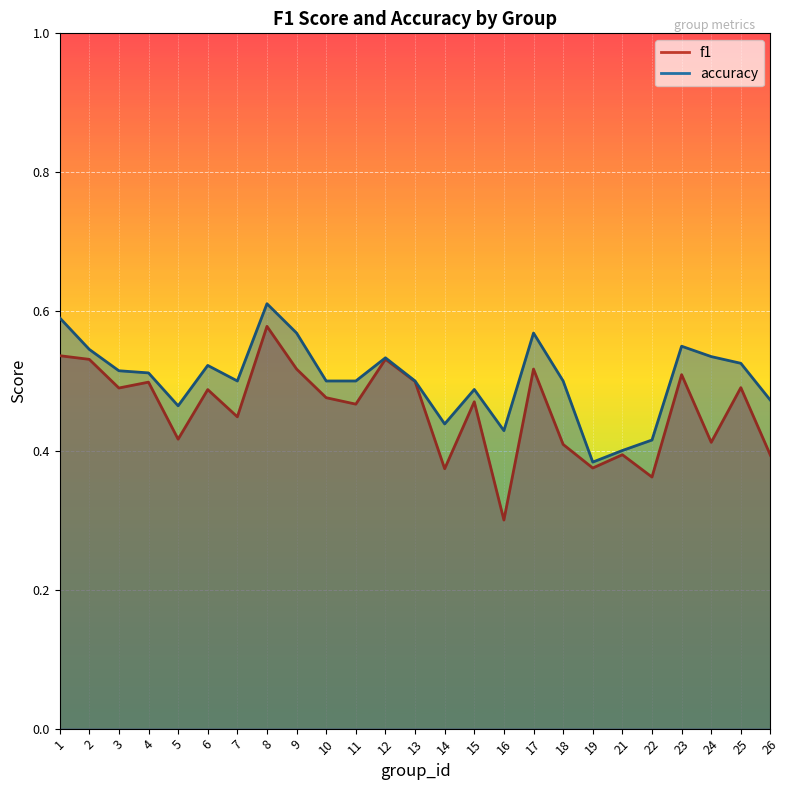

What is the difference between the maximum and minimum values in the f1 series?

0.3